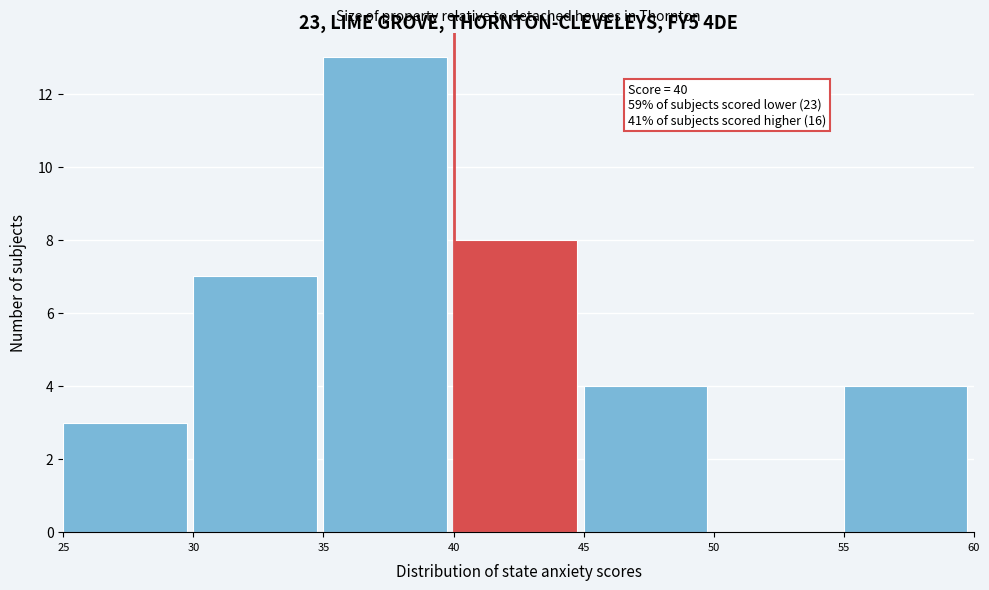

Over which range of the x-axis is the bar tallest?

35 to 40